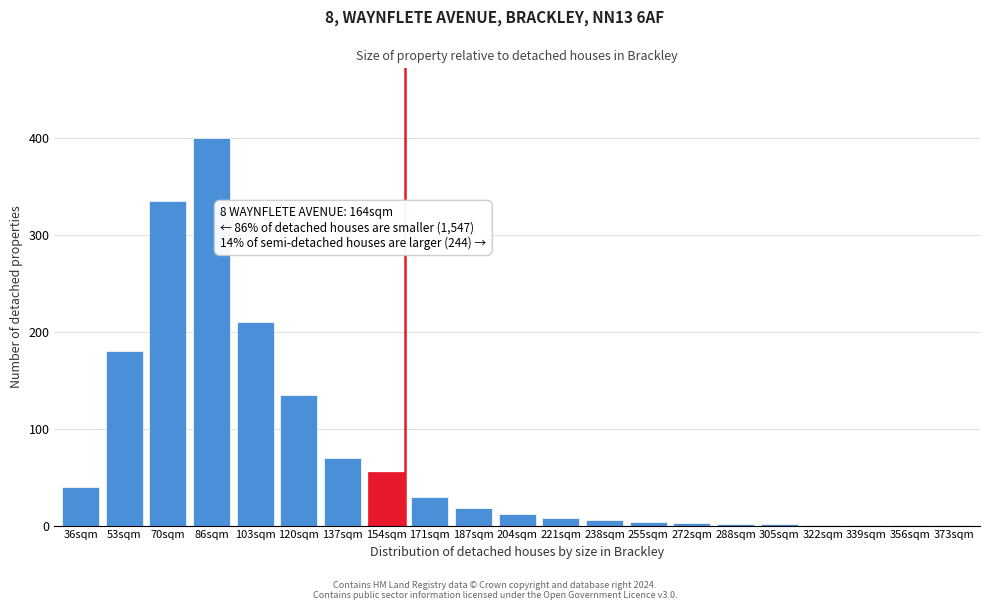

What is the change in value from 86sqm to 103sqm?

-190